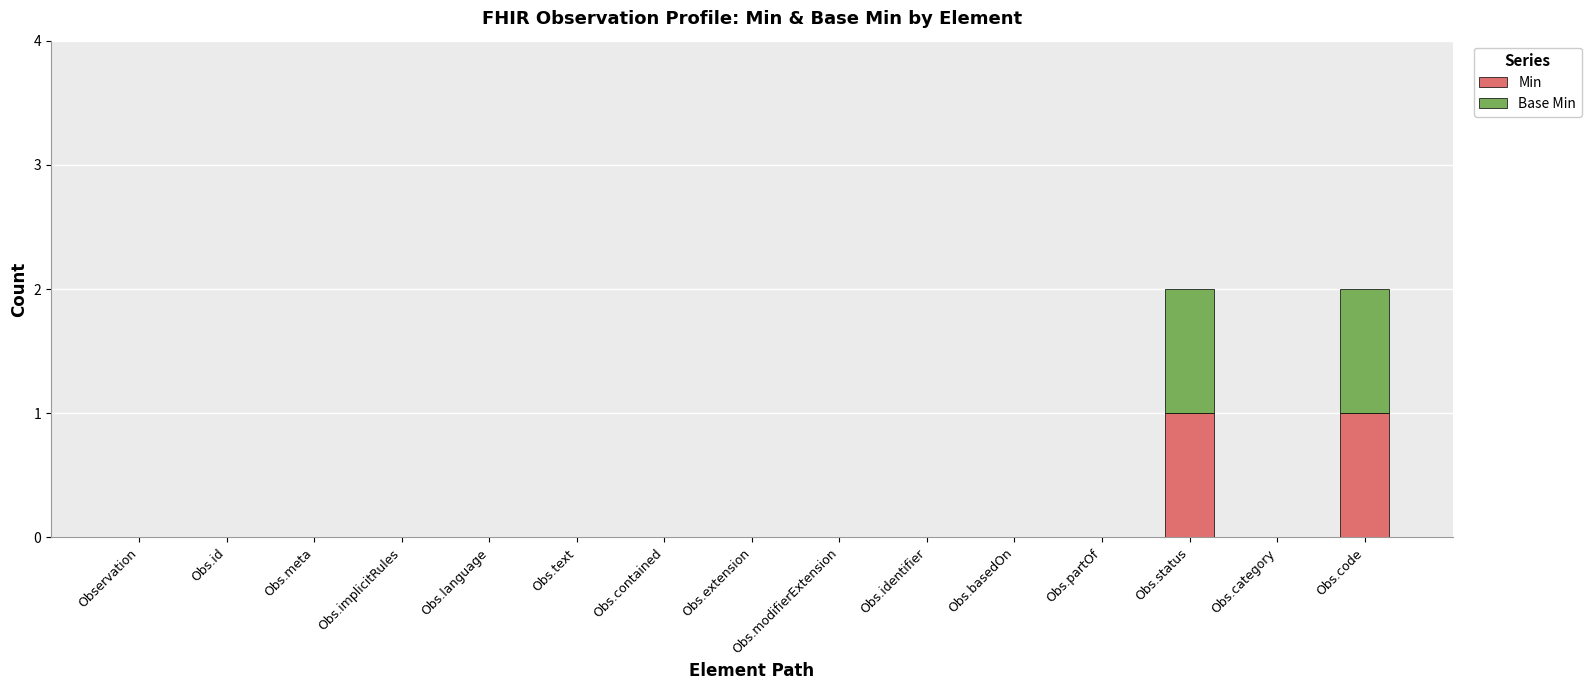

True or false: Min has a value of 0 at Obs.extension.

True